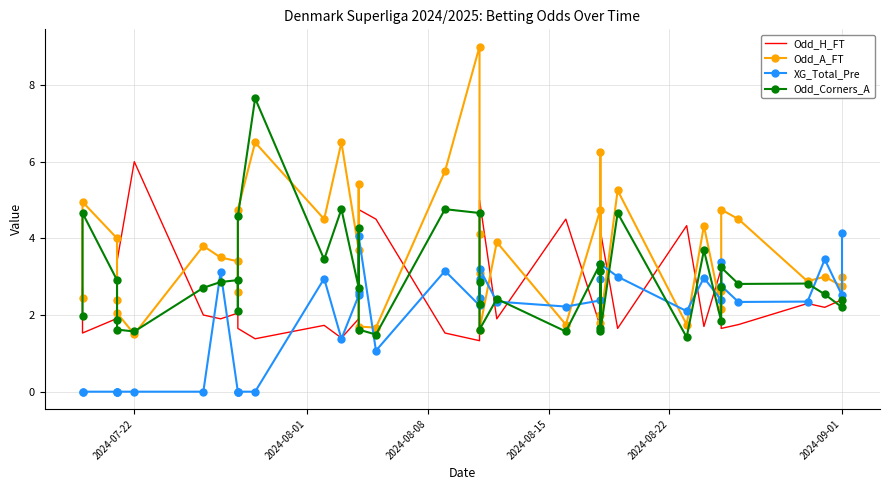

After their last crossing, which series has the higher values: XG_Total_Pre or Odd_Corners_A?

XG_Total_Pre